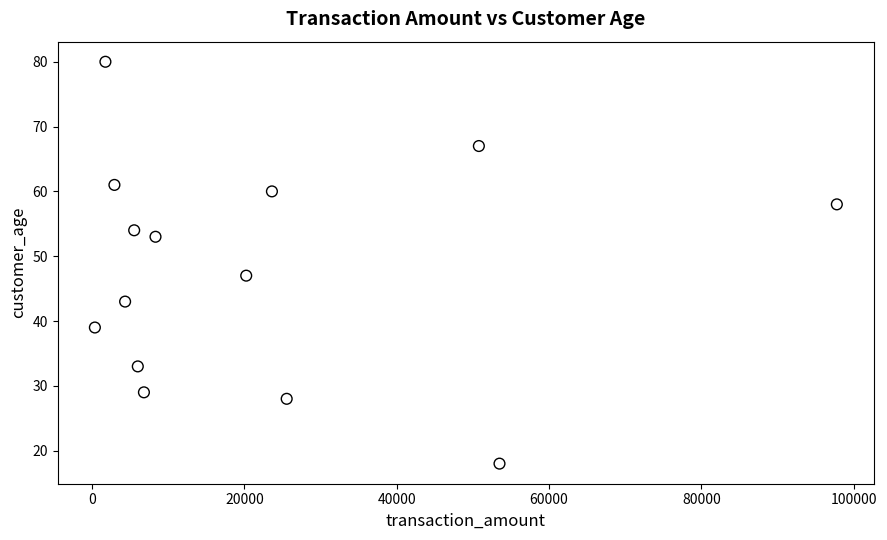

What Y value in the scatter plot is closest to 49?

47